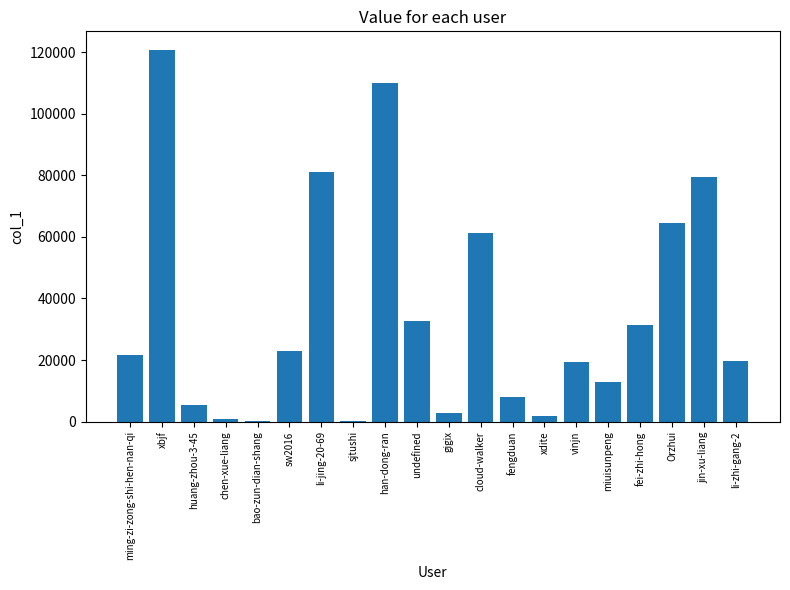

Where is the data nearest to the value 60411?

cloud-walker